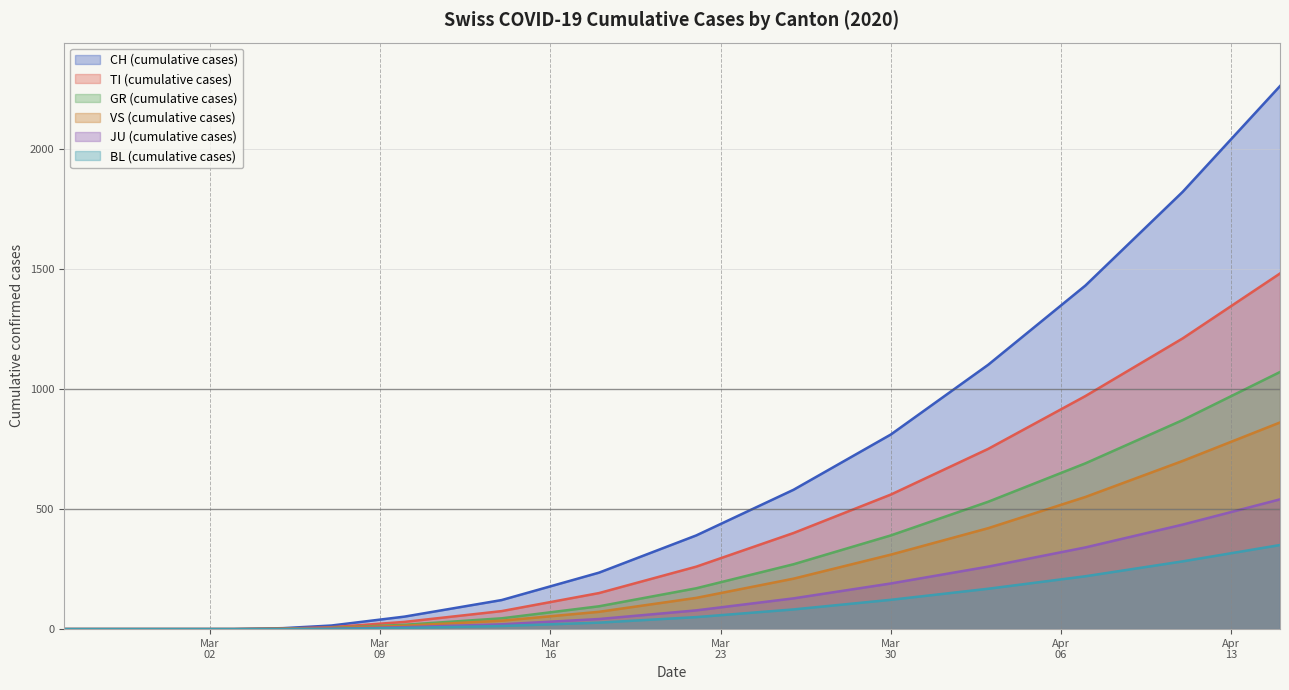

Which series has the largest range (max minus min)?

CH (cumulative cases)